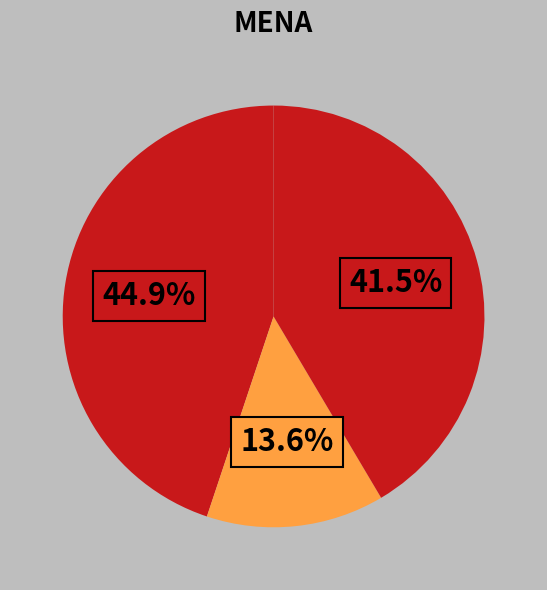

How many slices are in this pie chart?

3